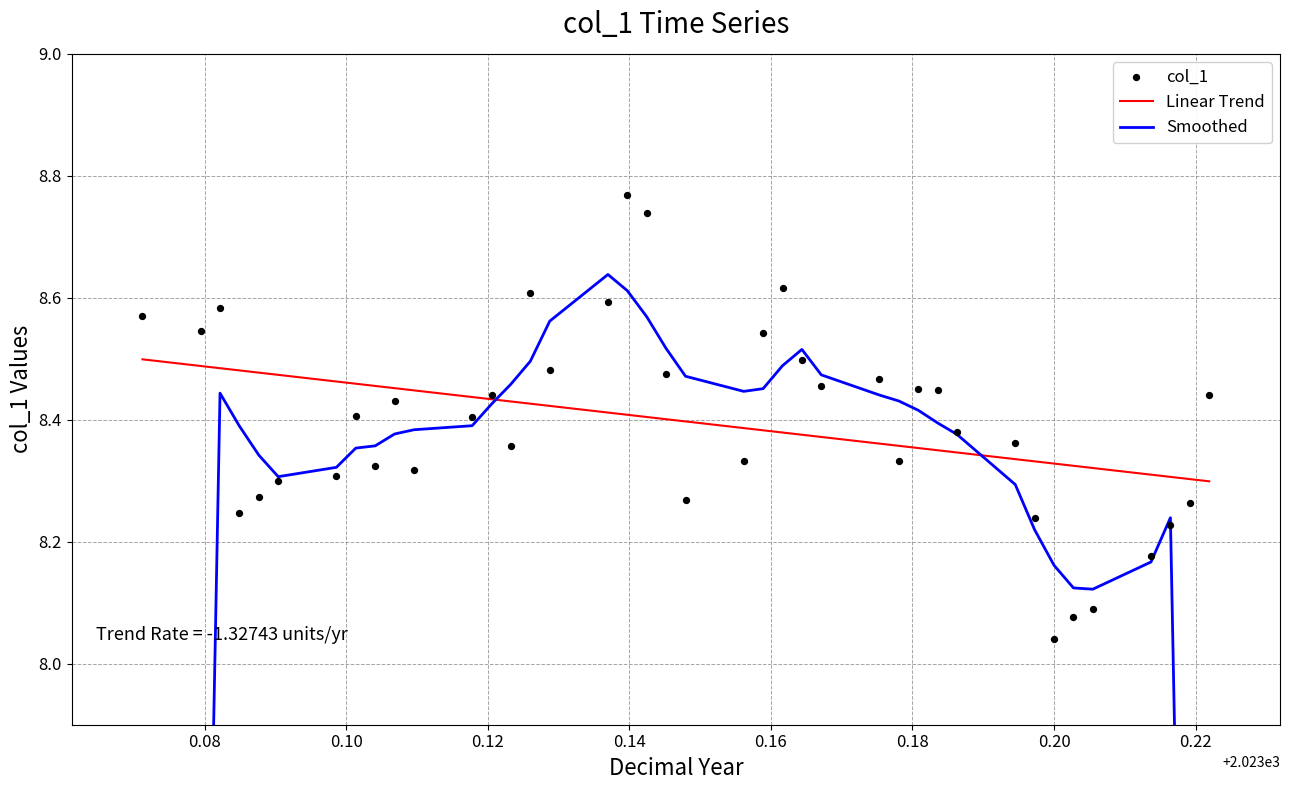

What is the change in value from 2023-02-10 to 2023-03-10?

+0.1